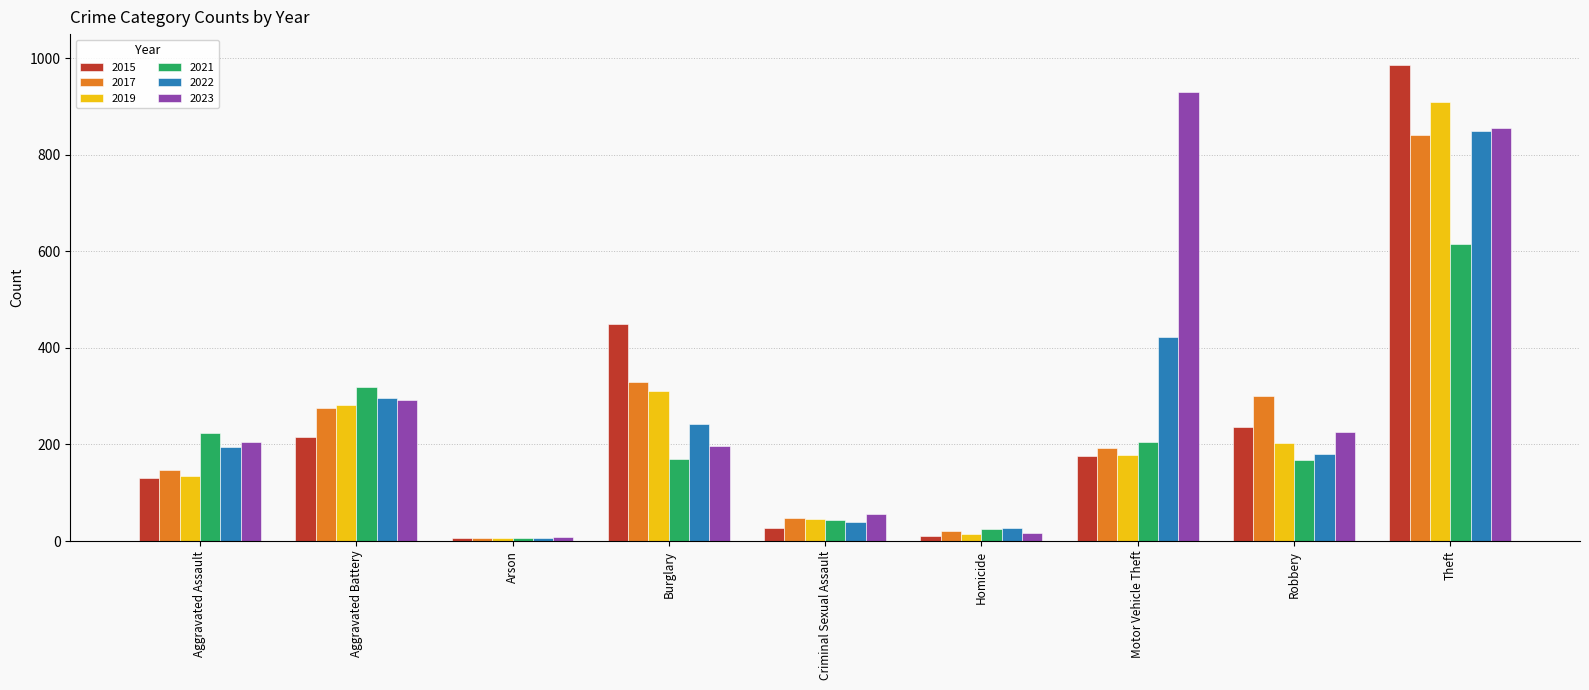

How many data points does each series have?

9